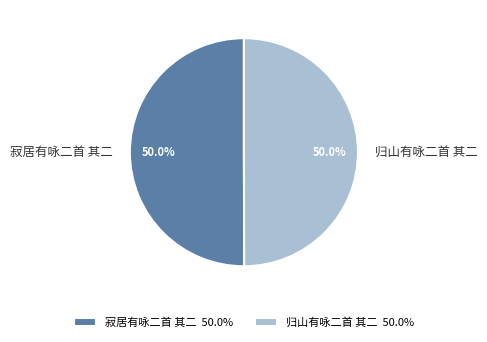

What percentage is the 归山有咏二首 其二 slice, to the nearest percent?

50%